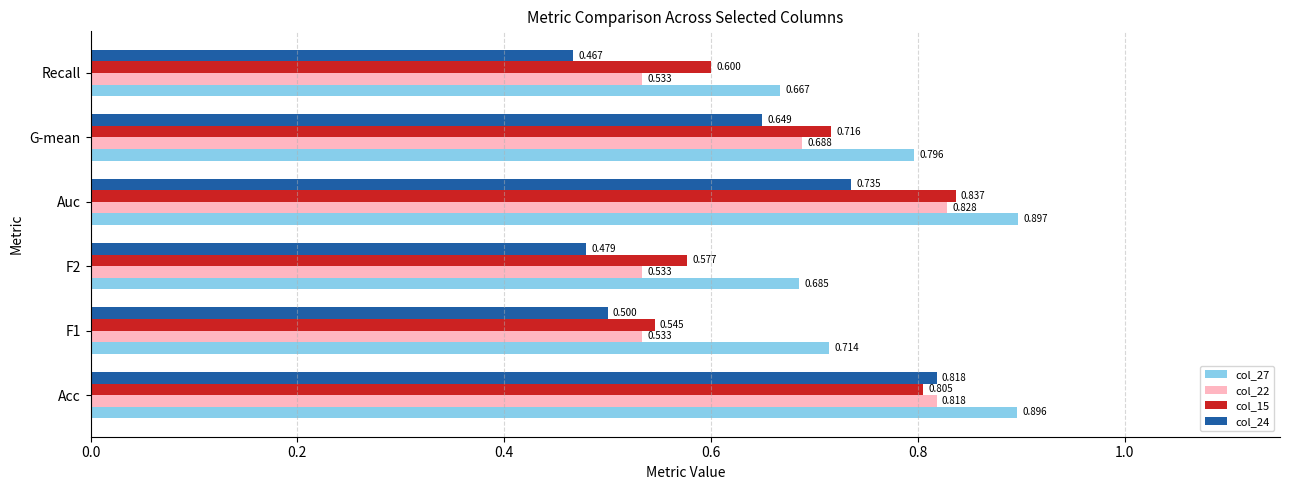

Which category has the lowest value in the col_24 series?

Recall